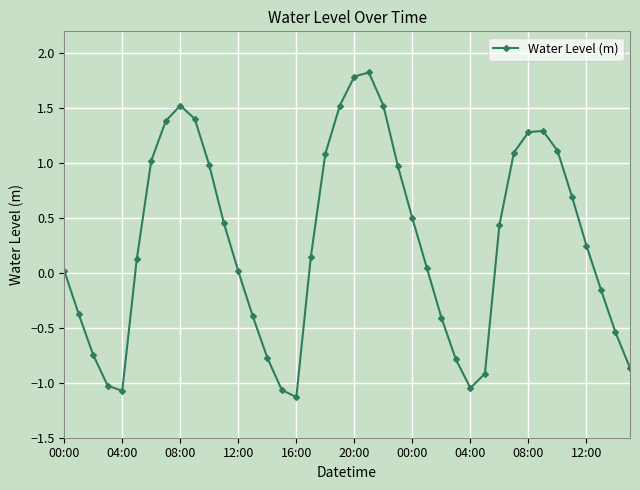

True or false: there are more than 1 points higher than both neighbors.

True